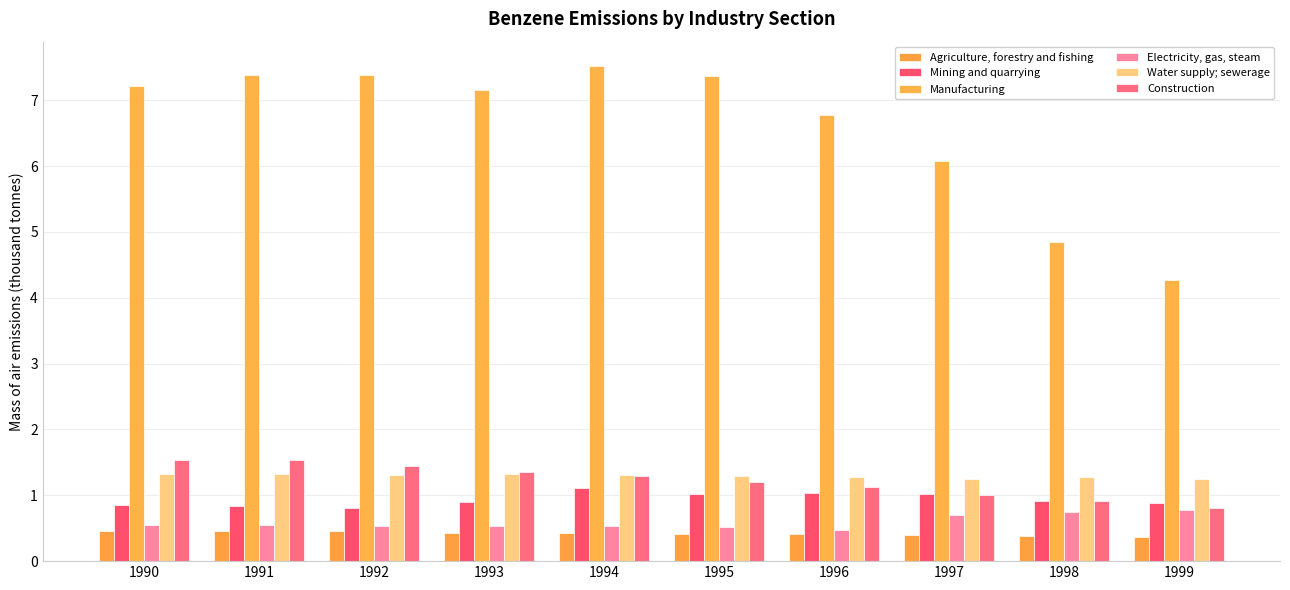

Which series changed the most between 1992 and 1994?

Mining and quarrying